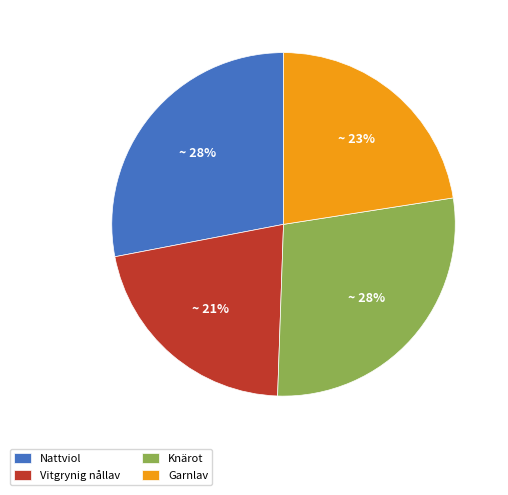

To the nearest percent, what portion does Knärot represent?

28%